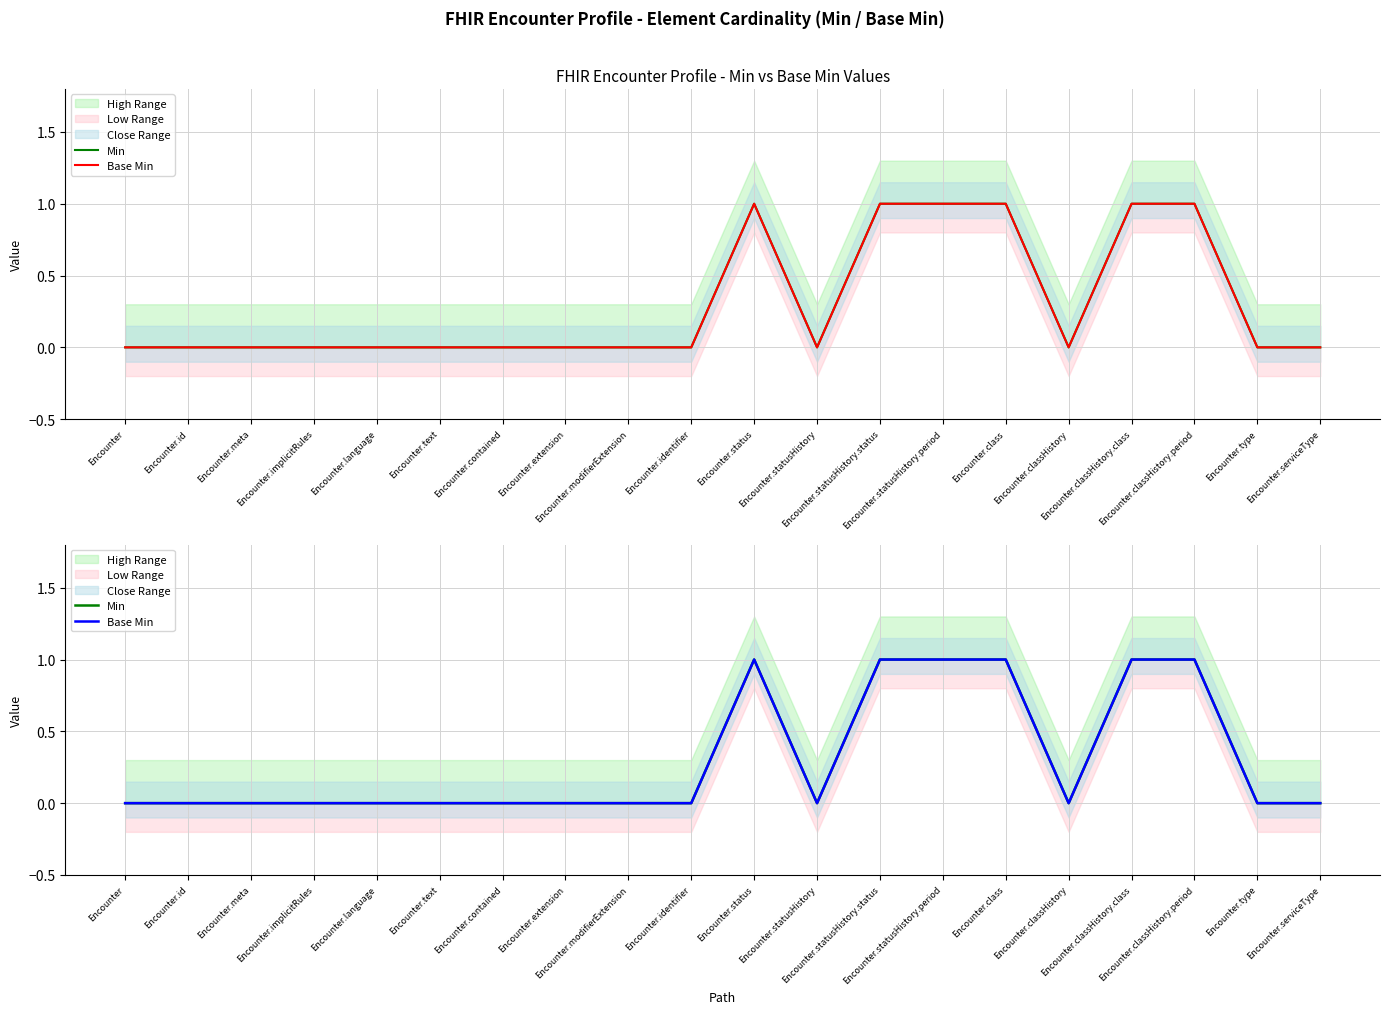

How many interior local valleys does the Base Min series have?

2